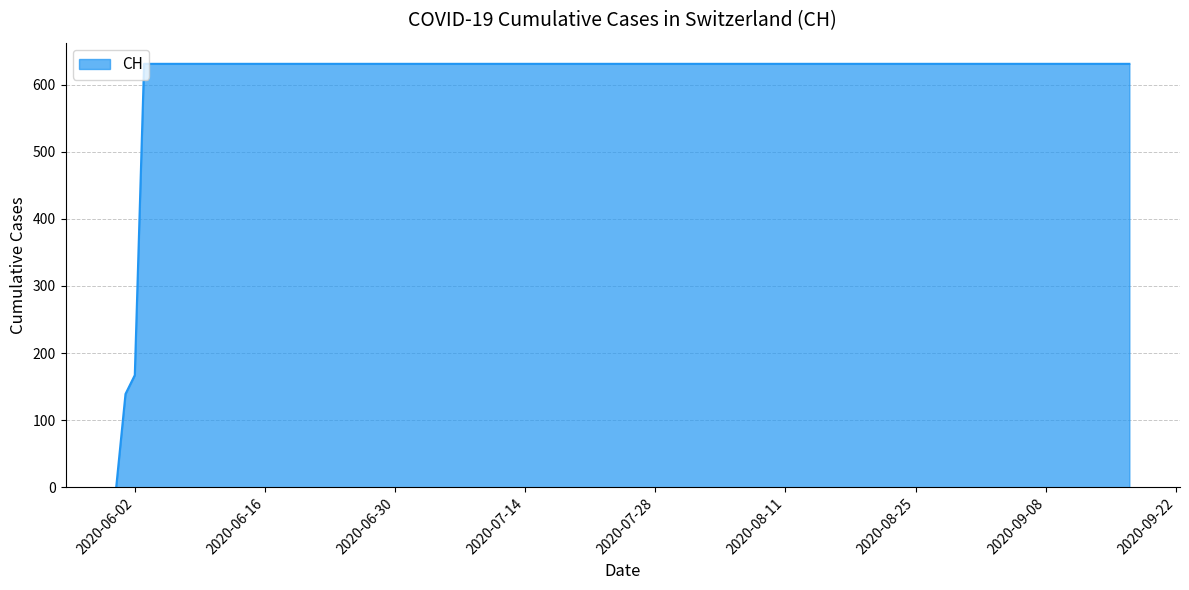

What is the maximum value shown in the chart?

631